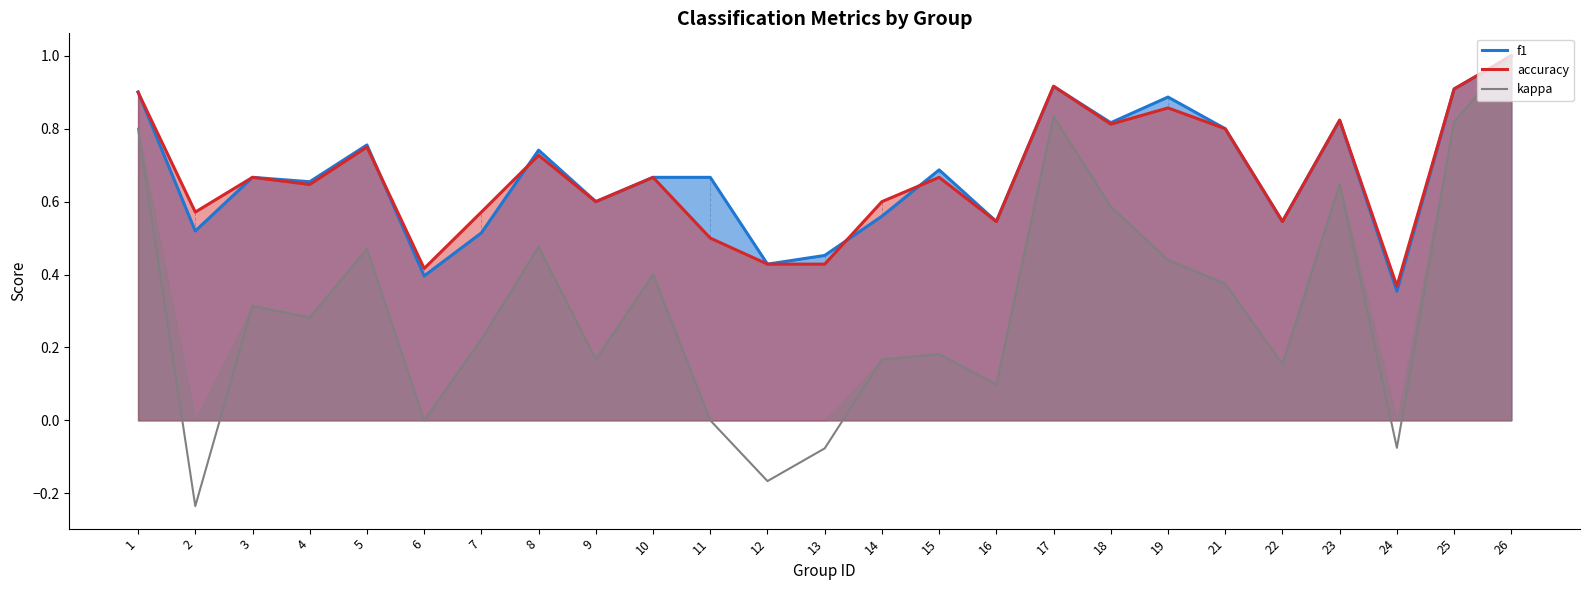

What is the value of the f1 point at the 9th from the left?

0.6